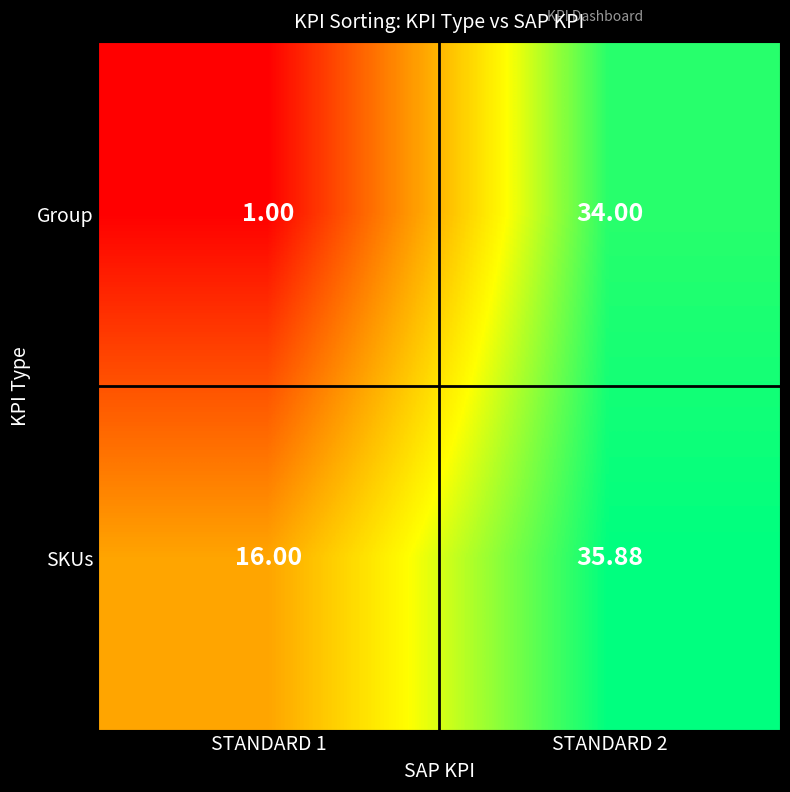

Is the value of Group at STANDARD 2 greater than the value of SKUs at STANDARD 2?

No